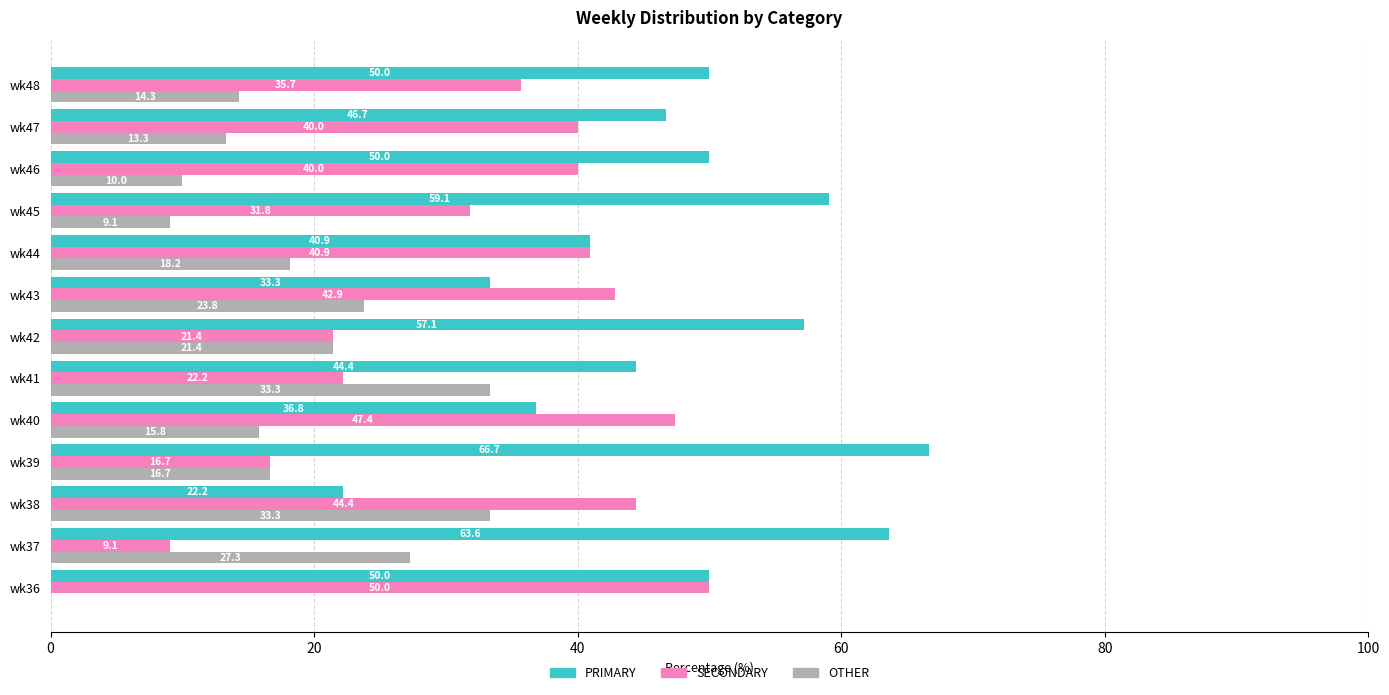

What is the highest value of the OTHER series?

33.3